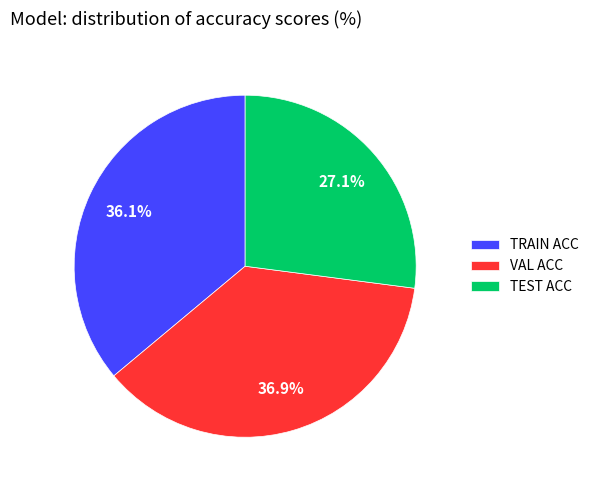

Which slice is the largest?

VAL ACC